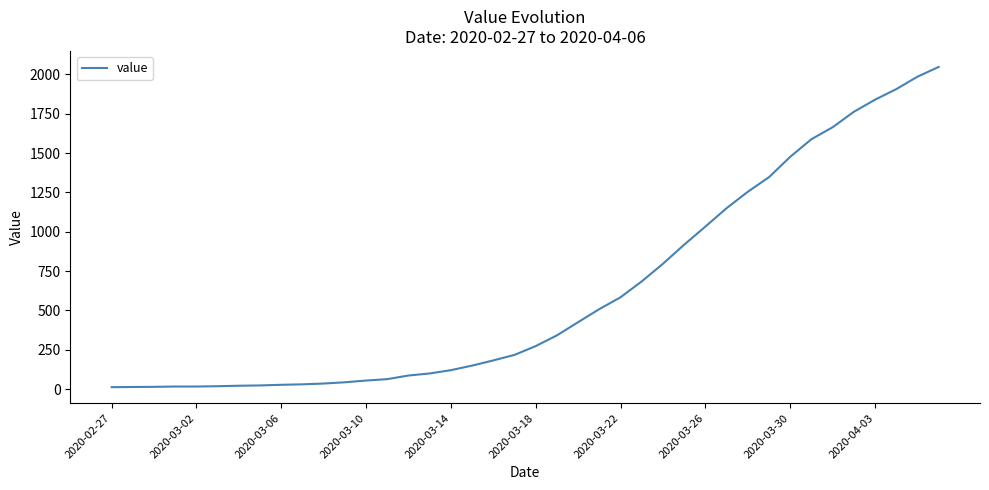

What is the difference between the maximum and minimum values?

2034